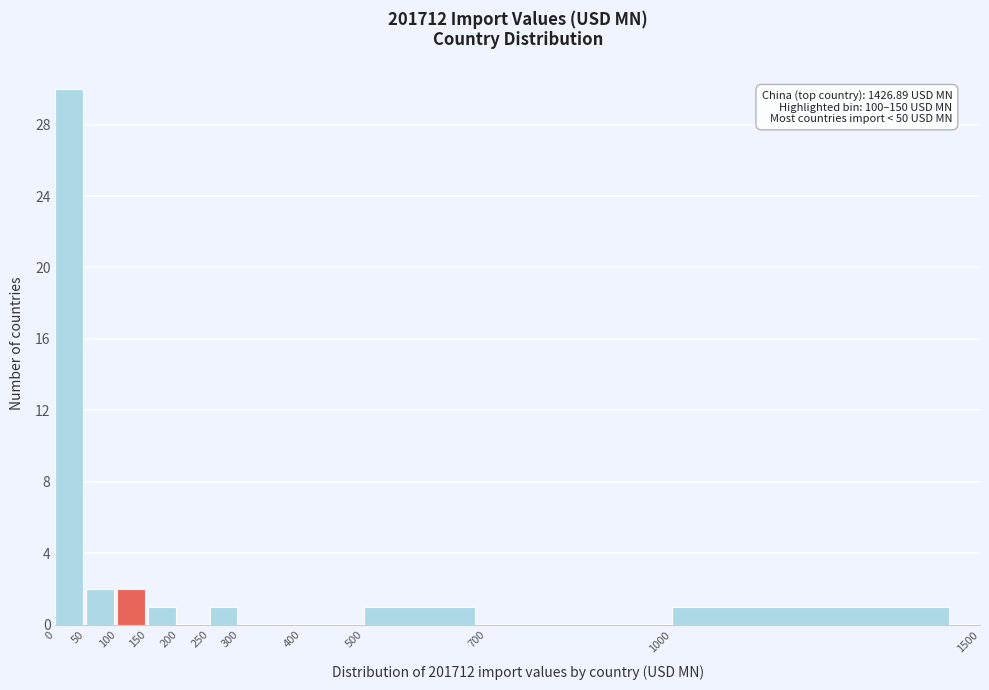

Which range on the x-axis has the tallest bar?

0 to 50